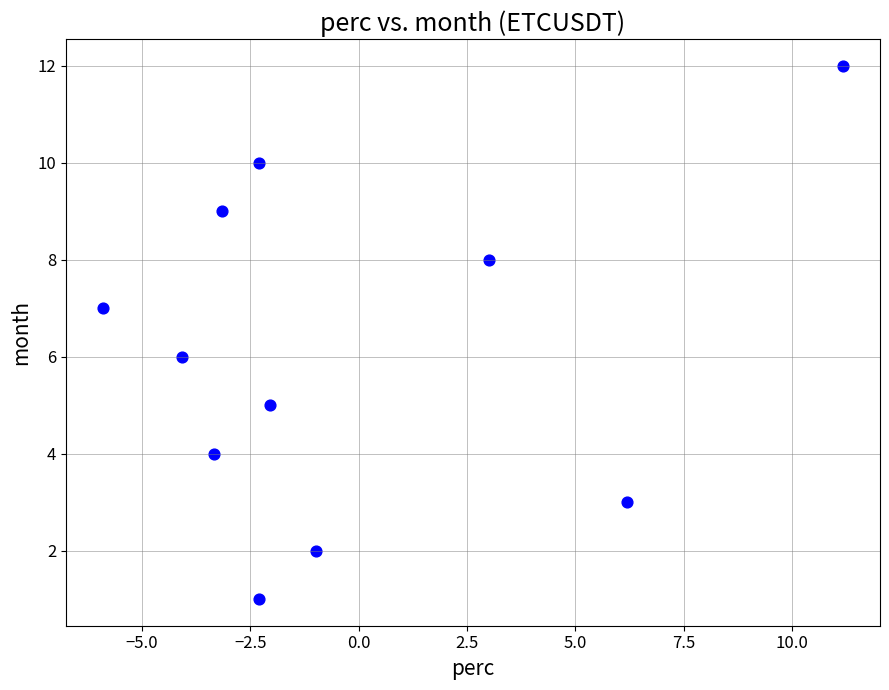

What is the range of Y values (max minus min)?

11